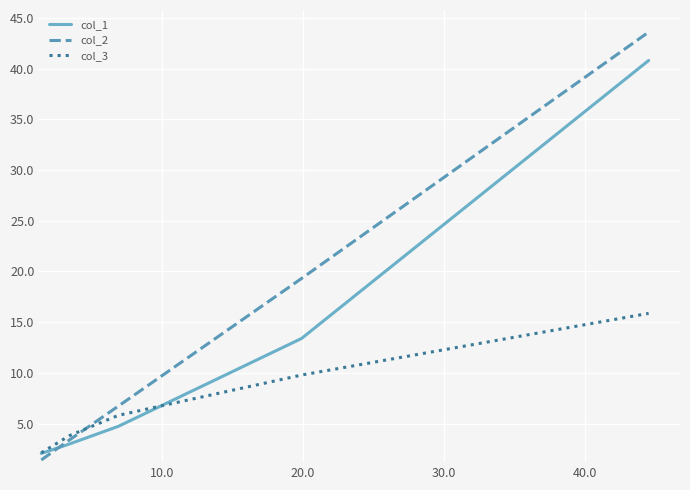

True or false: col_3 and col_1 cross at least once.

True